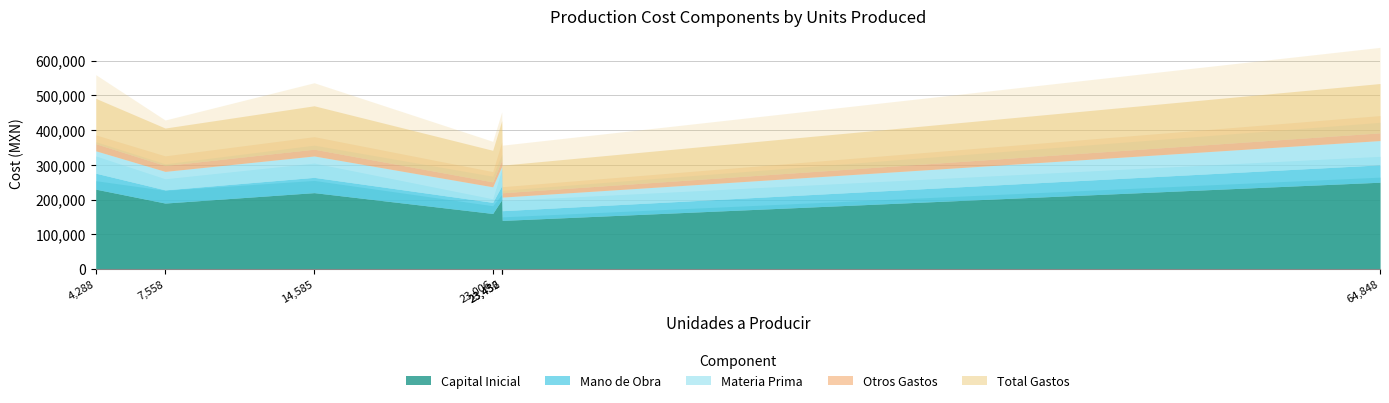

True or false: Mano de Obra and Total Gastos intersect in this chart.

False